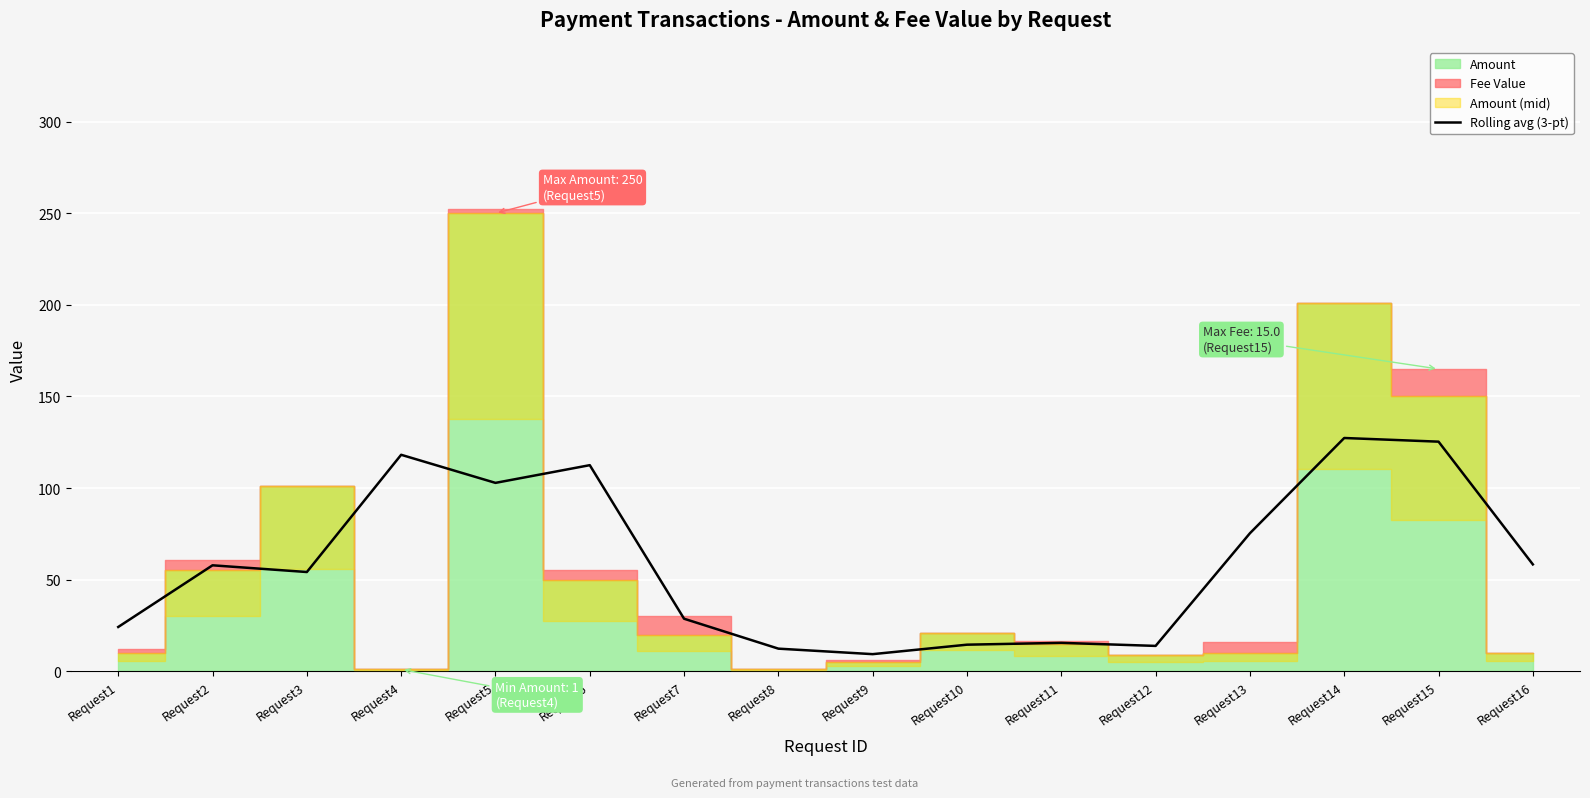

The Rolling avg (3-pt) series shows 99.9 at Request16. True or false?

False